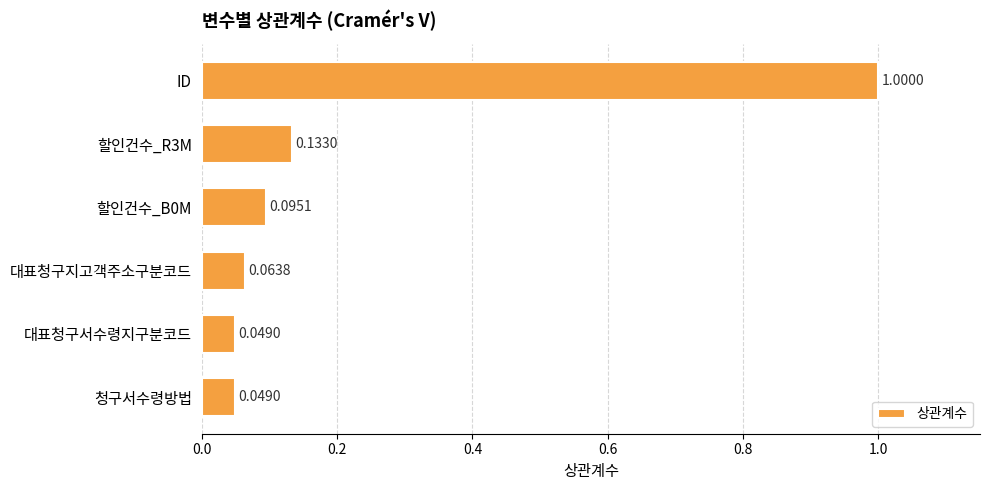

What is the sum of all values?

1.4